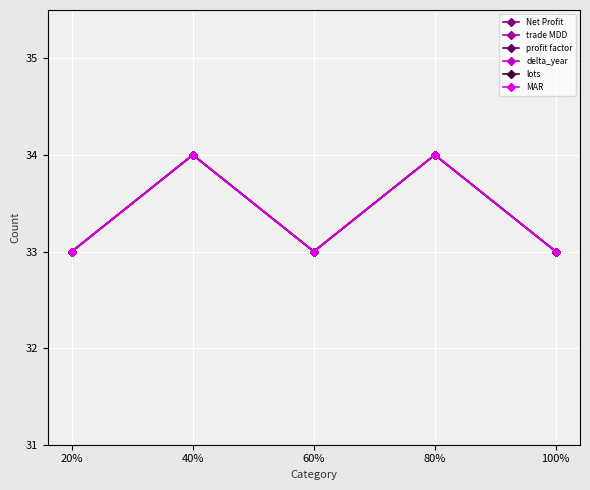

Does the chart display data point markers on the line(s)?

Yes